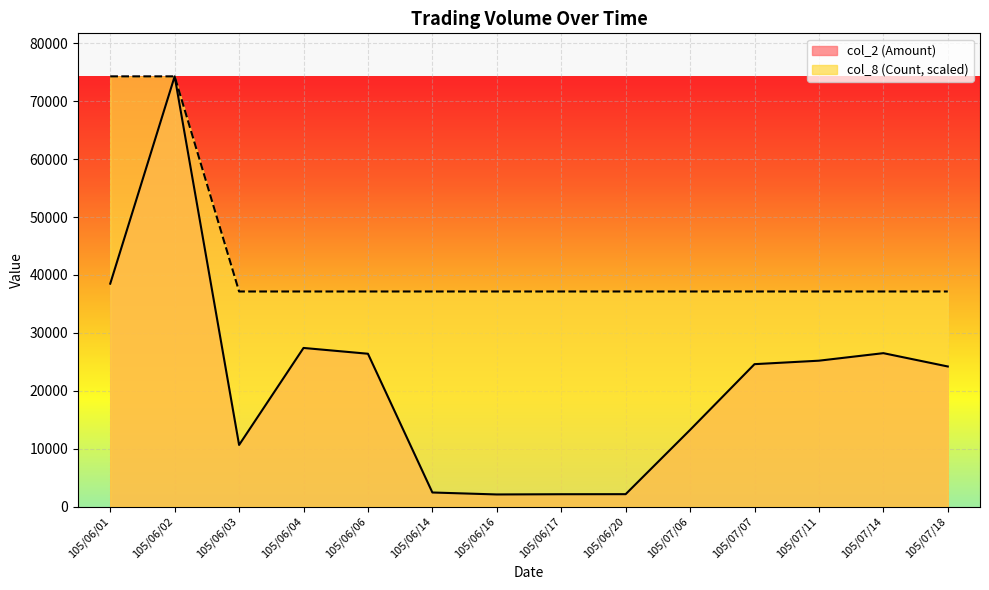

True or false: col_8 (Count) and col_2 (Amount) intersect in this chart.

False